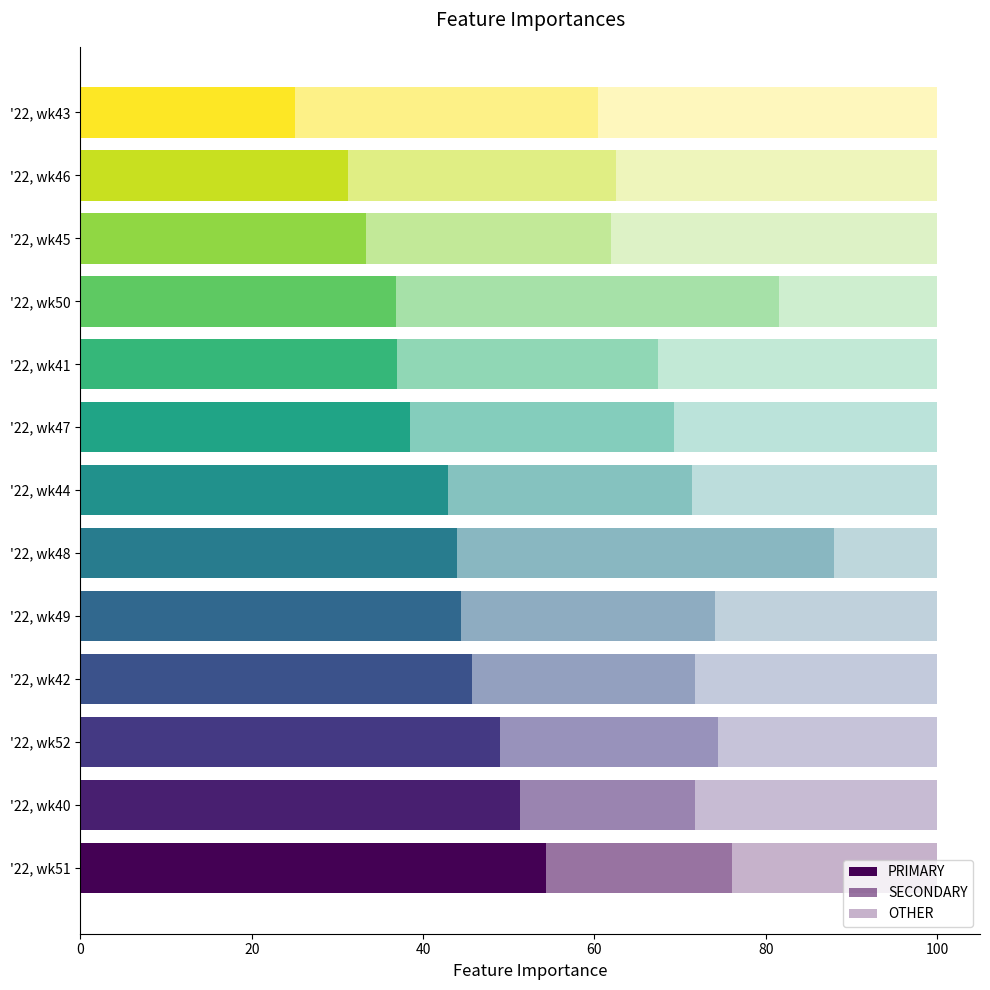

Reading right to left, list all the values displayed in this chart.

PRIMARY: 48.9	54.3	36.8	44.4	44.0	38.5	31.2	33.3	42.9	25.0	45.7	37.0	51.3
SECONDARY: 25.5	21.7	44.7	29.6	44.0	30.8	31.2	28.6	28.6	35.4	26.1	30.4	20.5
OTHER: 25.5	23.9	18.4	25.9	12.0	30.8	37.5	38.1	28.6	39.6	28.3	32.6	28.2